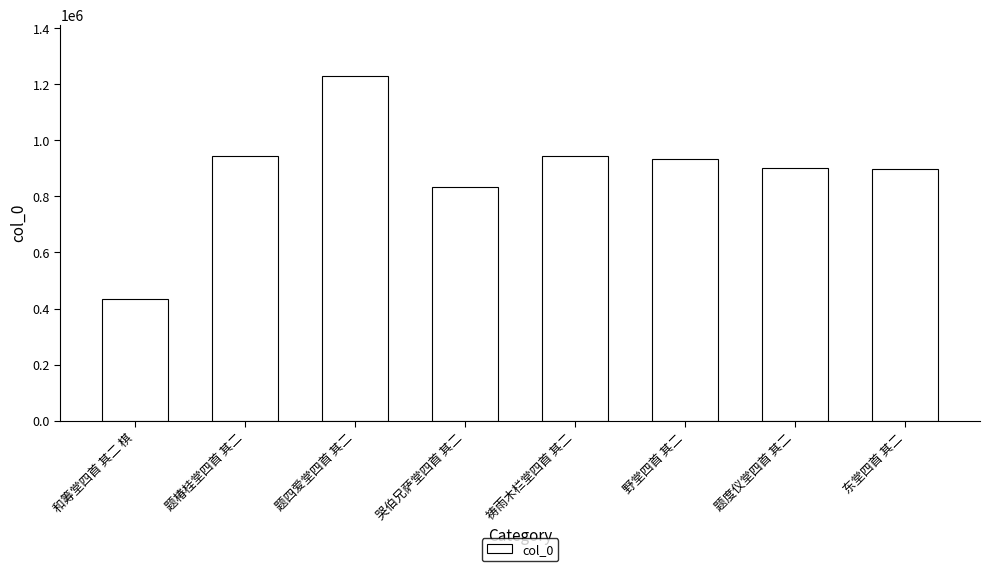

The value at 和筹堂四首 其二 棋 is 747402. True or false?

False